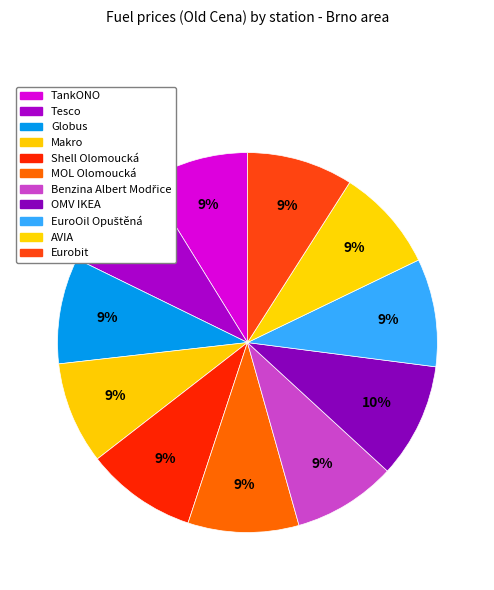

Is it true that OMV IKEA is 10% of the pie?

True